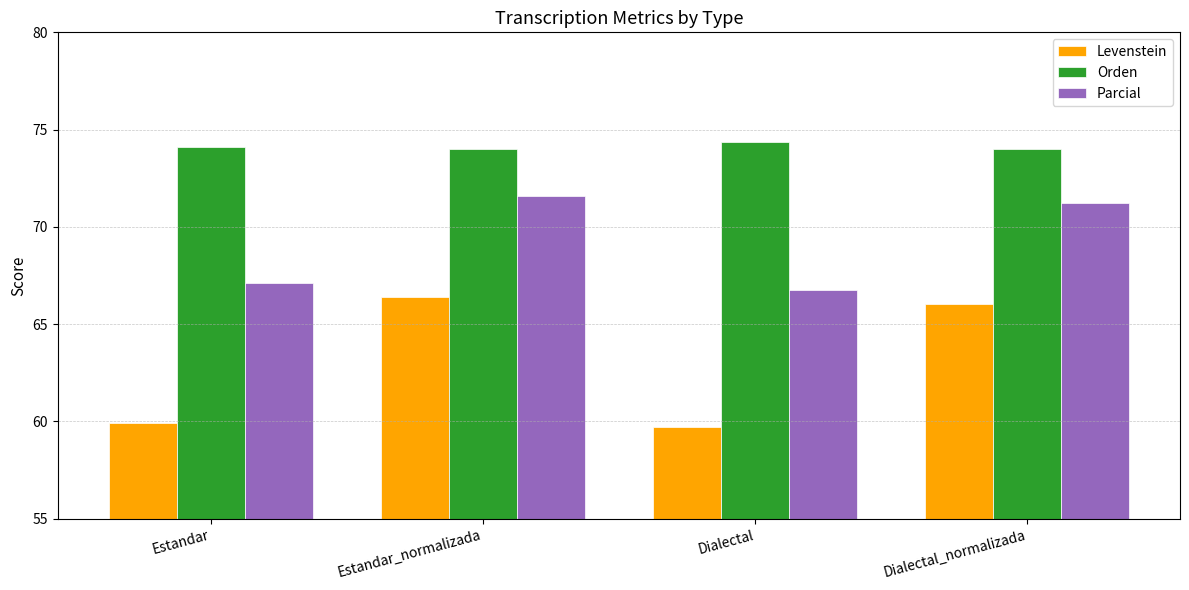

What is the sum of the Parcial values at Dialectal_normalizada and Estandar?

138.3